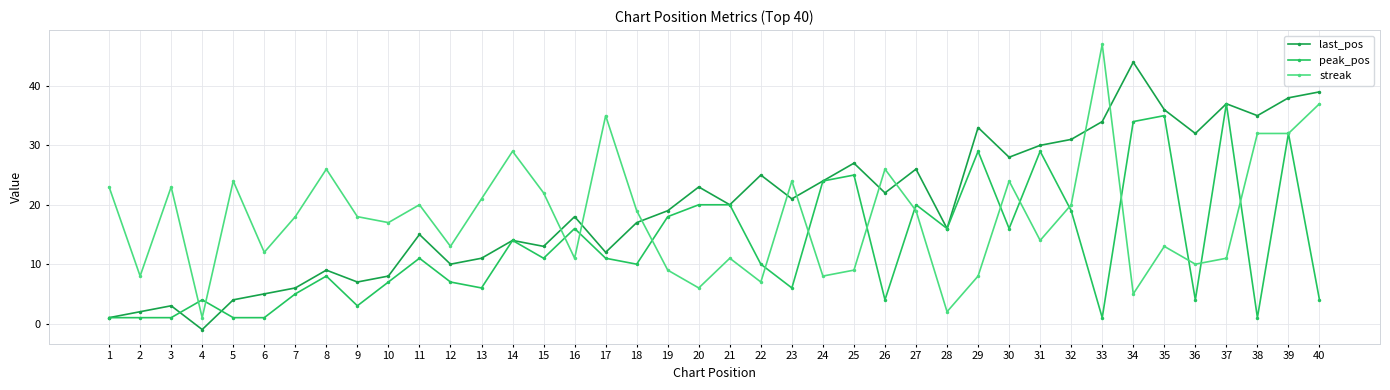

At 25, list the series in order from smallest to largest.

streak, peak_pos, last_pos